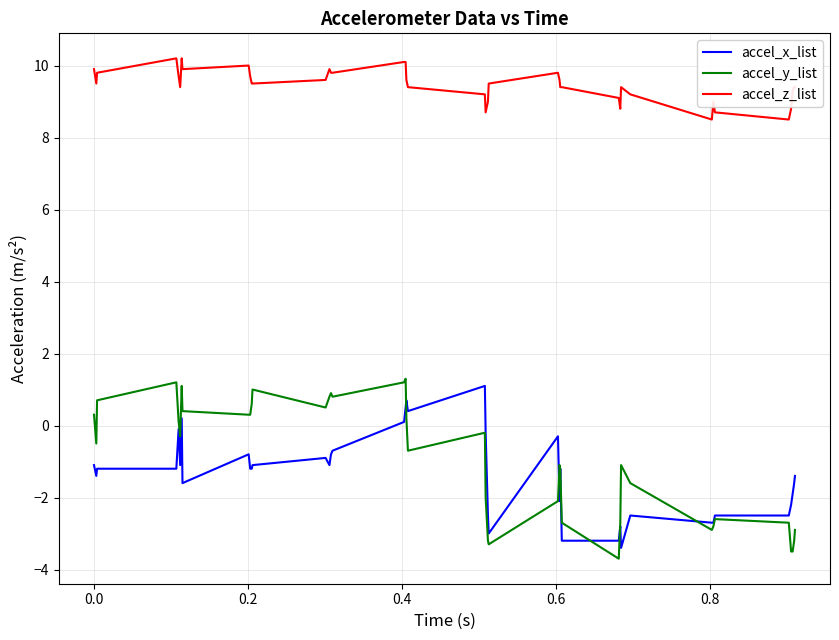

Which series has the largest total across all categories?

accel_z_list